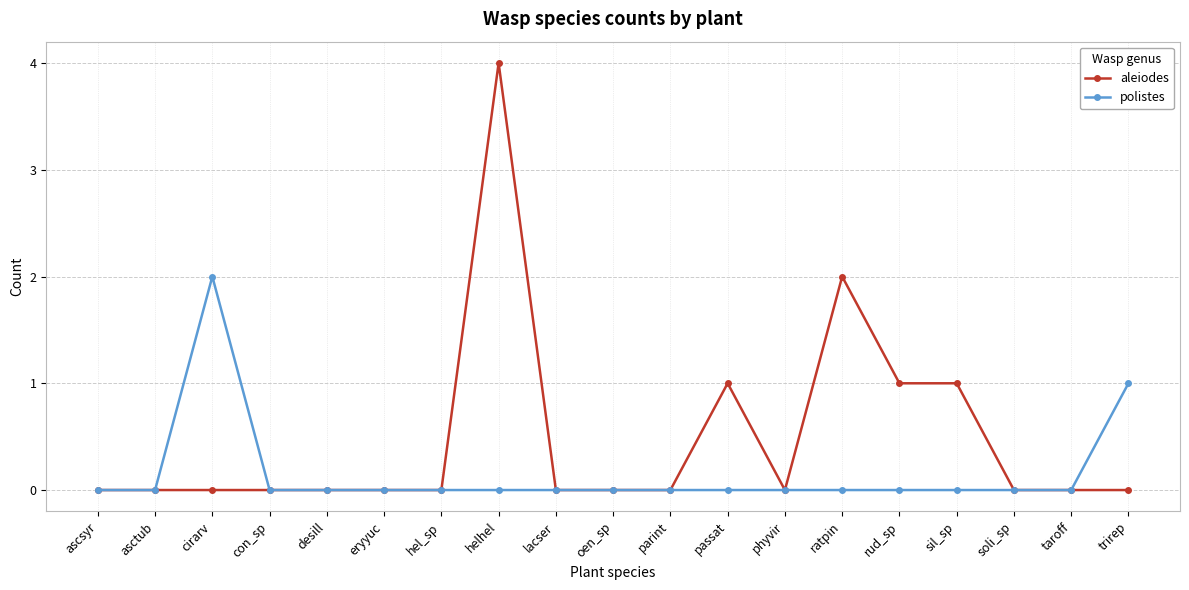

Reading left to right, list all the values displayed in this chart.

aleiodes: 0	0	0	0	0	0	0	4	0	0	0	1	0	2	1	1	0	0	0
polistes: 0	0	2	0	0	0	0	0	0	0	0	0	0	0	0	0	0	0	1